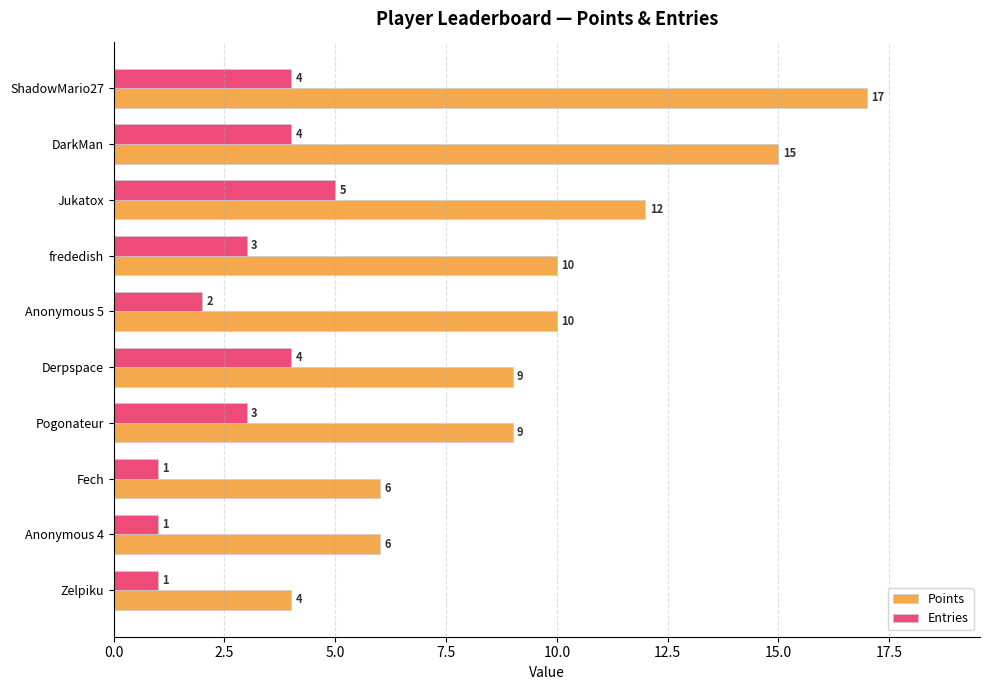

What is the greatest value displayed?

17